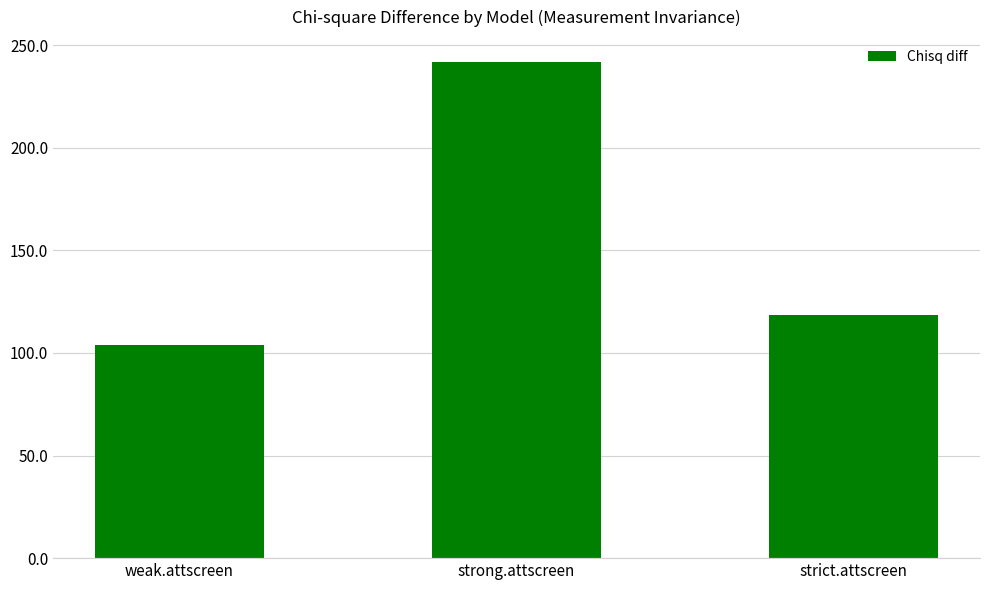

What is the difference between the values at strict.attscreen and weak.attscreen?

14.9